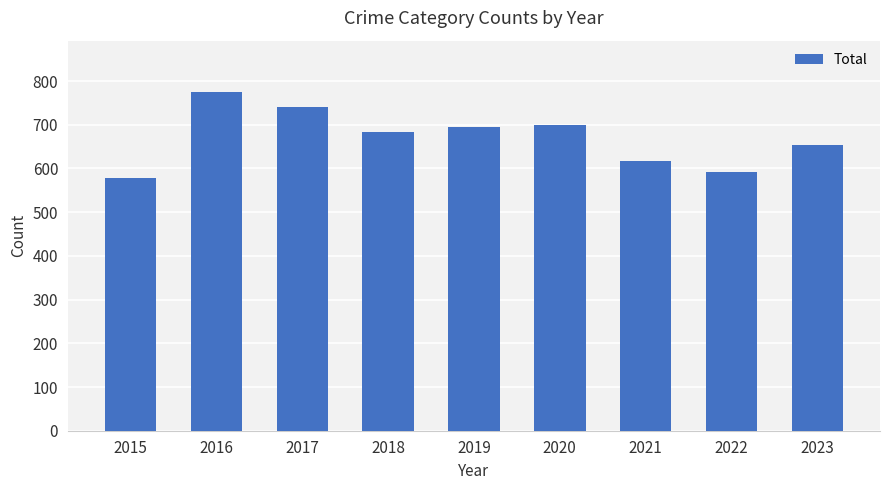

What is the maximum value shown in the chart?

776